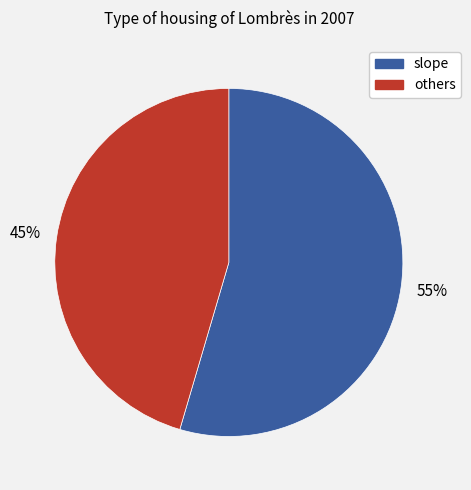

To the nearest percent, what is the average slice percentage?

50%